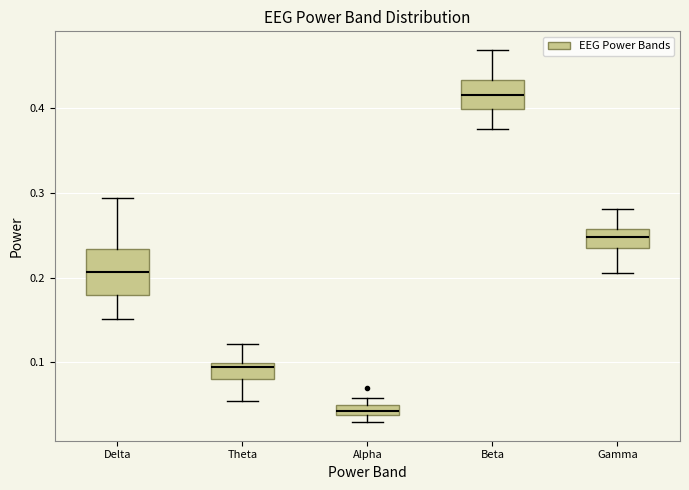

Which box is the tallest, from its lower edge to its upper edge?

Delta